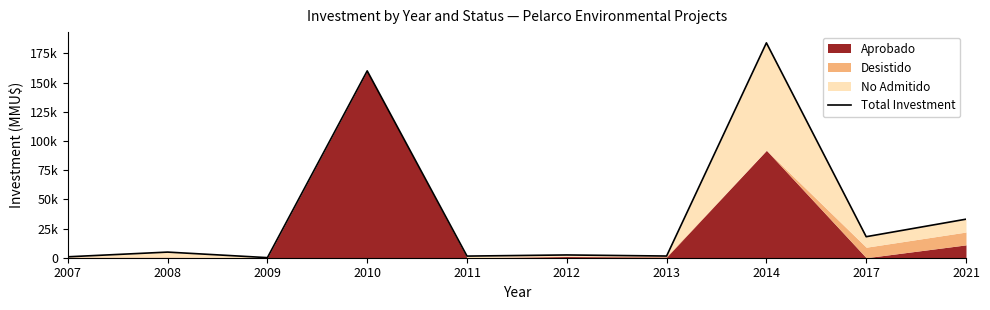

Where is the data nearest to the value 92036?

2021